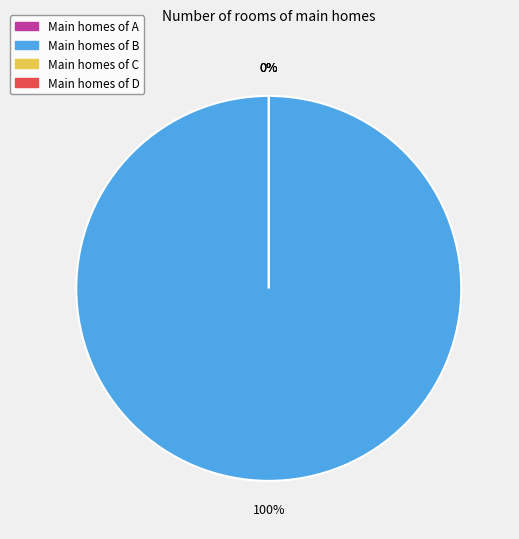

Does any single category account for the majority?

Yes